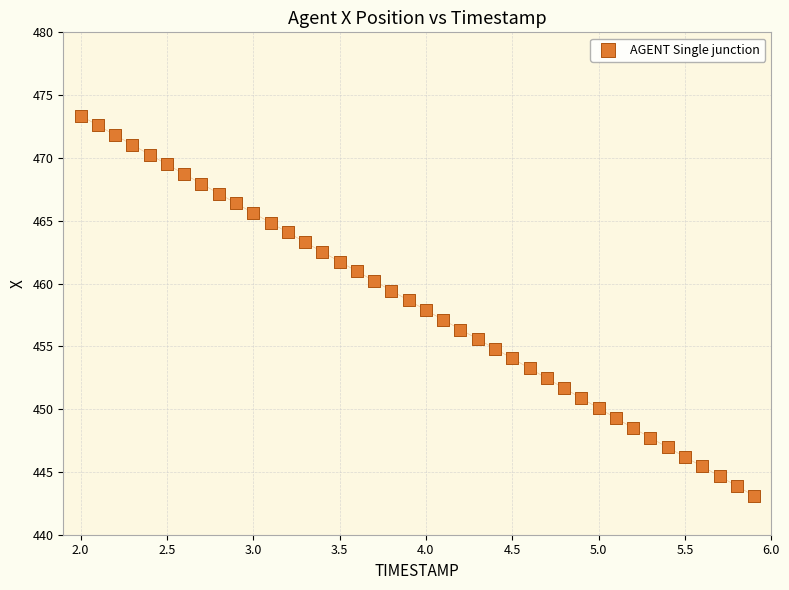

What is the range of X values (max minus min)?

3.9